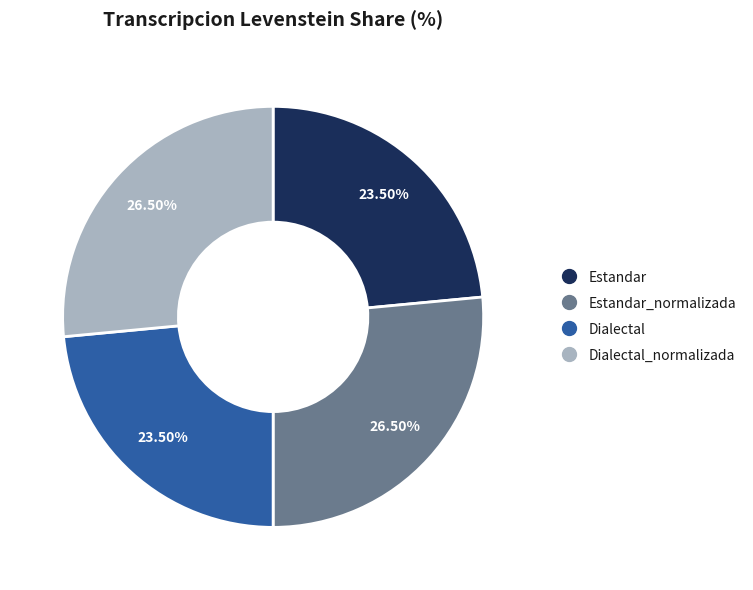

Does any single category account for the majority?

No